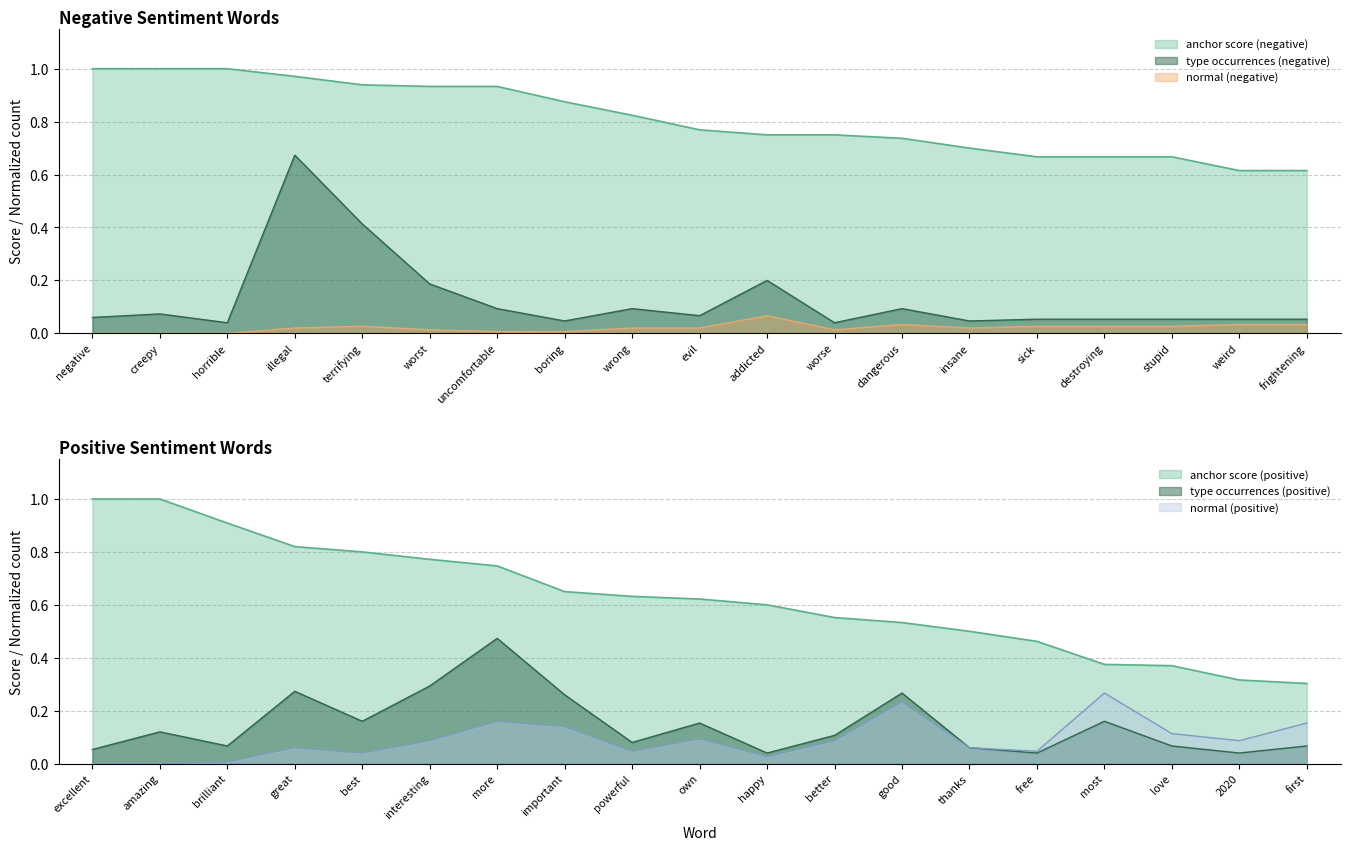

How many values in the normal (negative) series exceed 0?

16